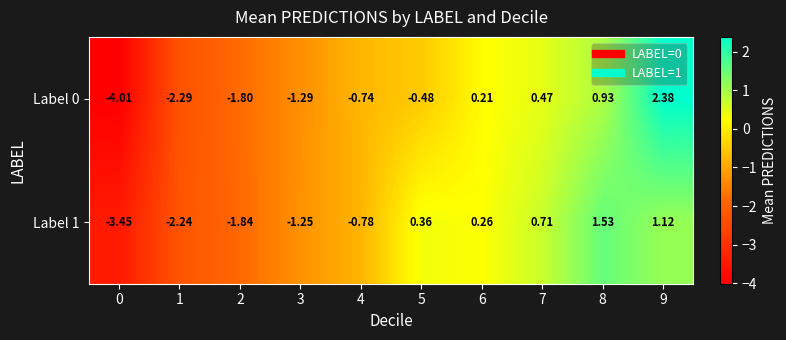

At how many categories does at least one series exceed 0?

5